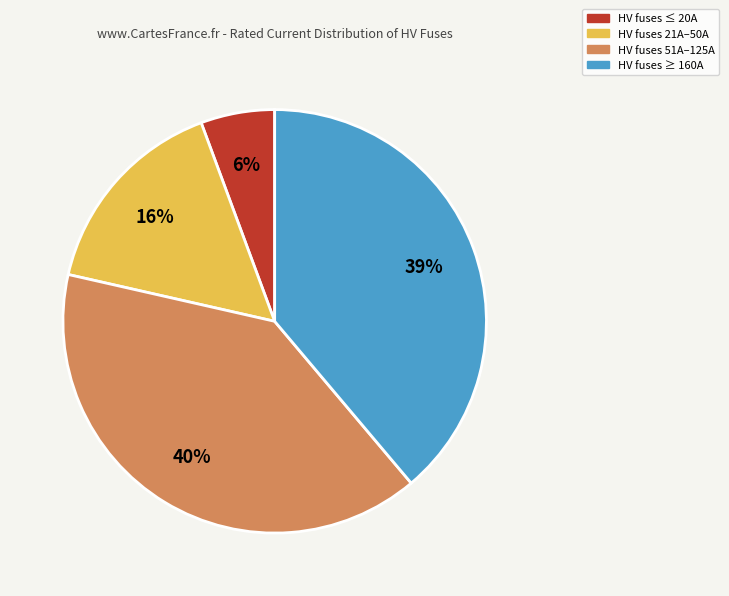

Is there any slice that represents more than half of the pie?

No